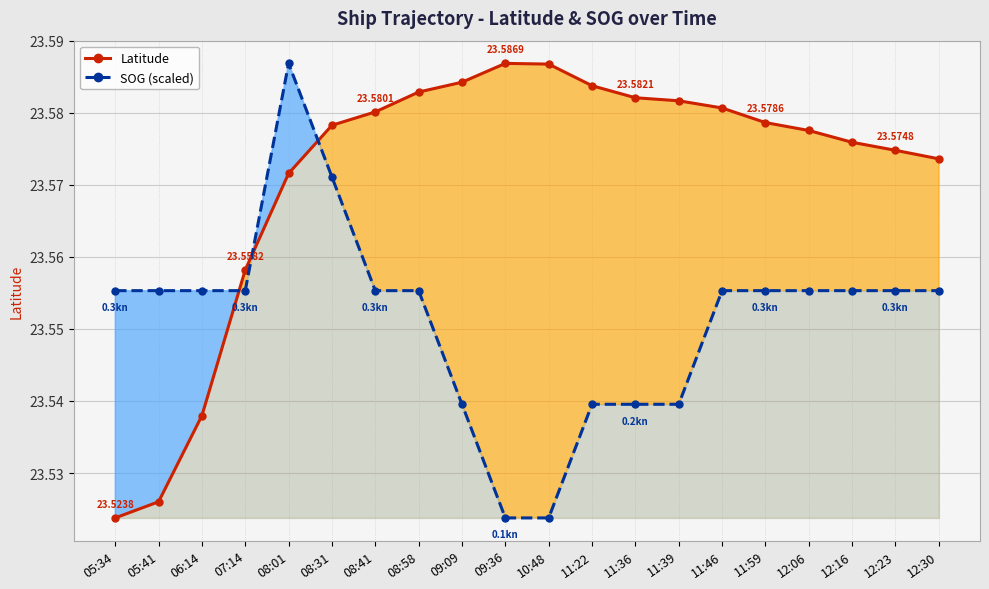

In Latitude, how many points are higher than both neighbors (excluding endpoints)?

1